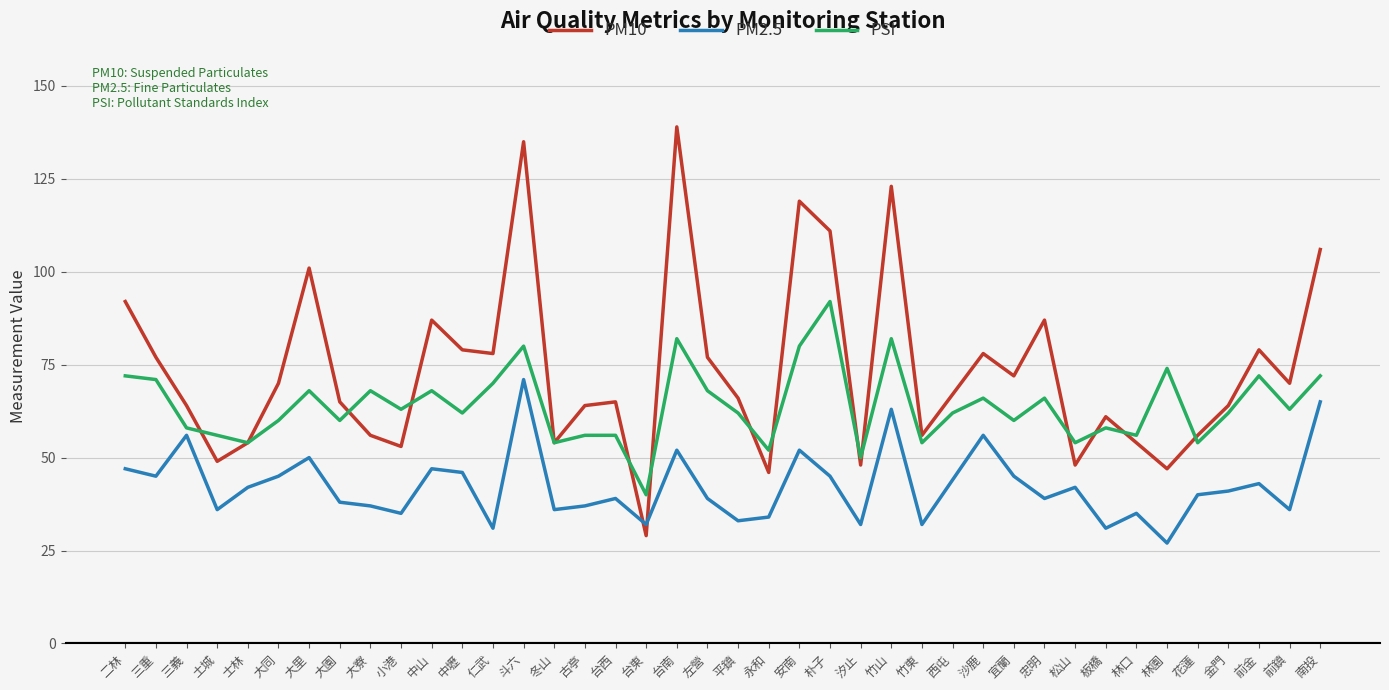

How many lines are shown in the chart?

3